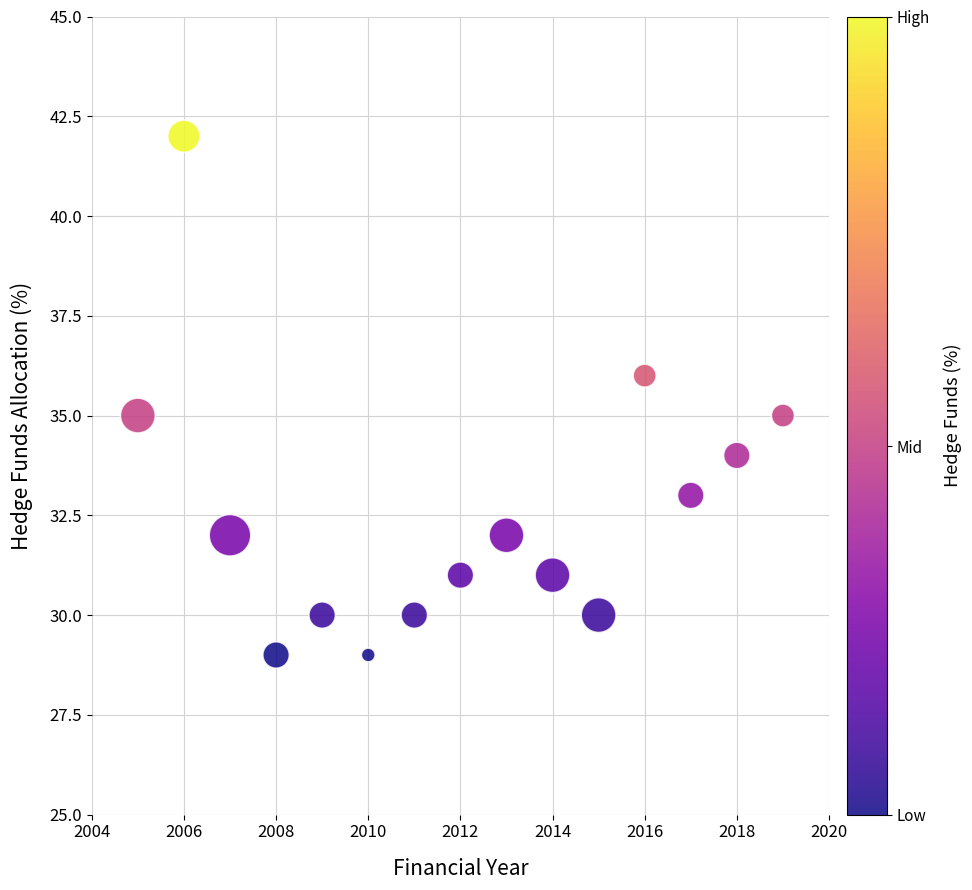

What is the range of Y values (max minus min)?

13